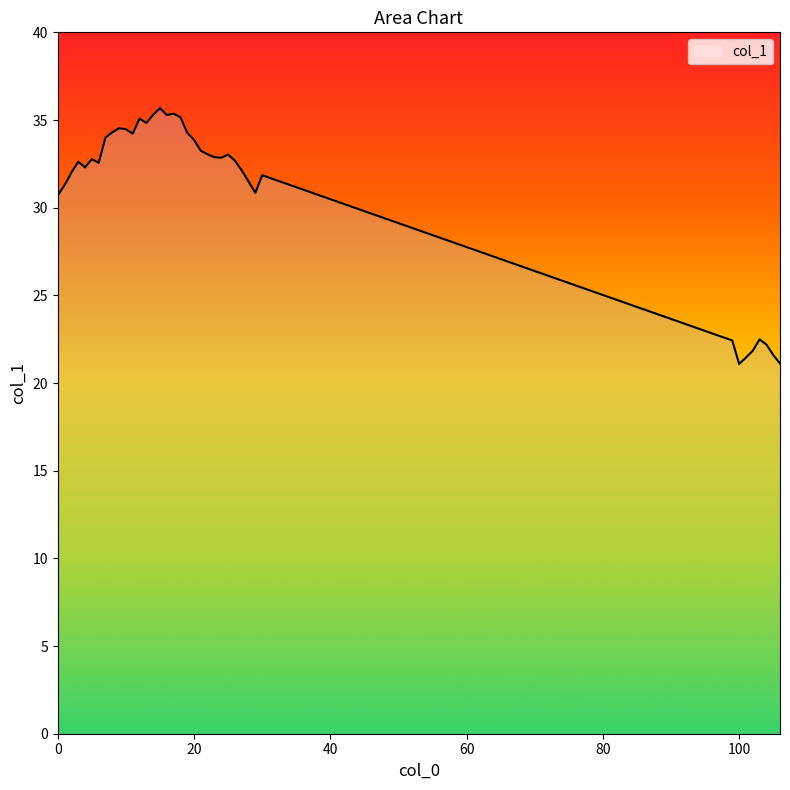

What is the maximum value shown in the chart?

35.7